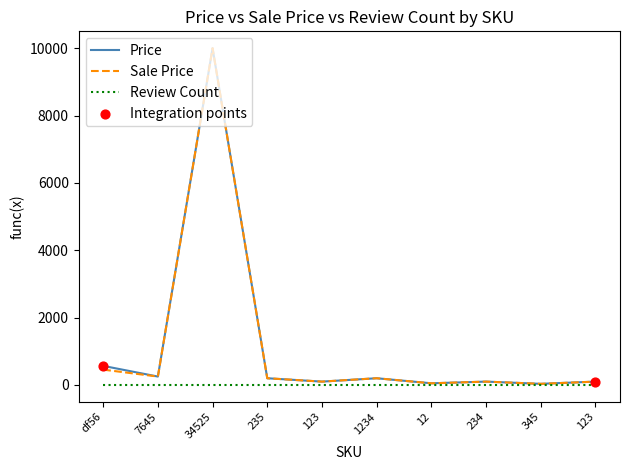

At how many categories does at least one series exceed 8782?

1